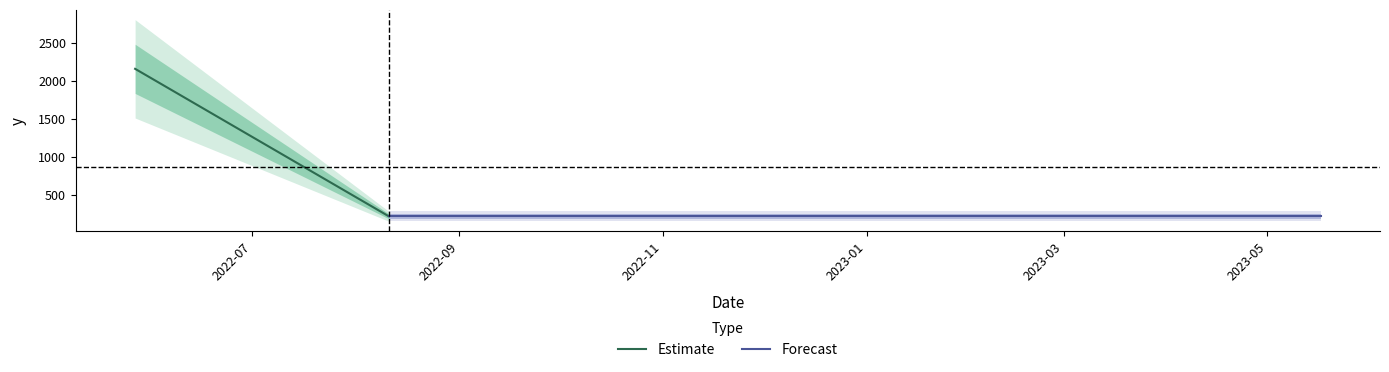

Between 2022-07 and 2022-09, which is larger?

2022-07